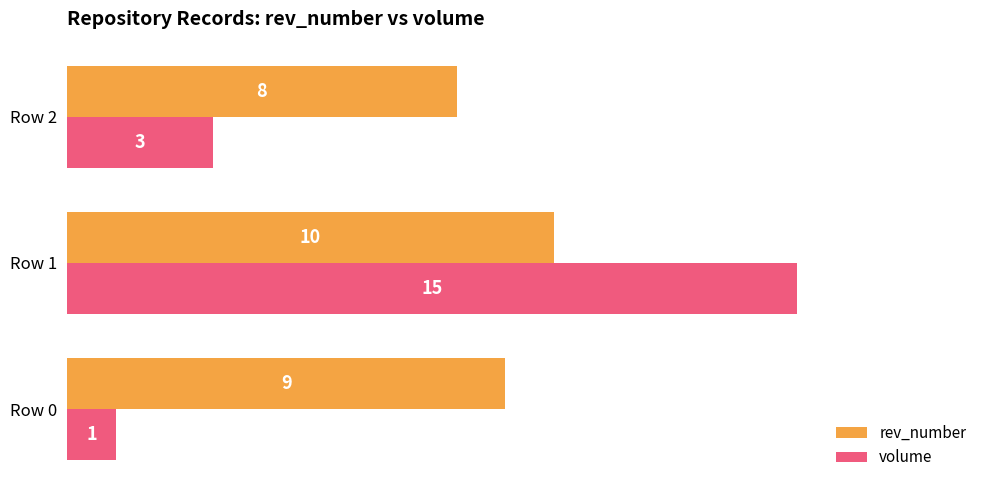

Which series changed the most between Row 0 and Row 2?

volume